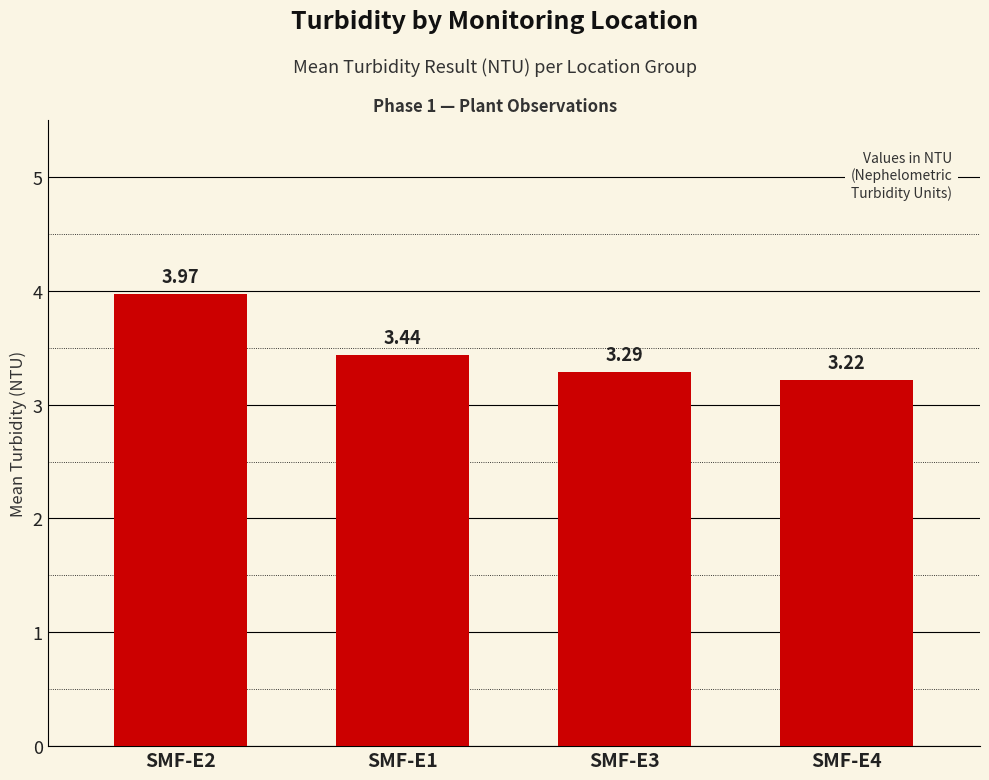

List the labels in order of value, largest first.

SMF-E2, SMF-E1, SMF-E3, SMF-E4